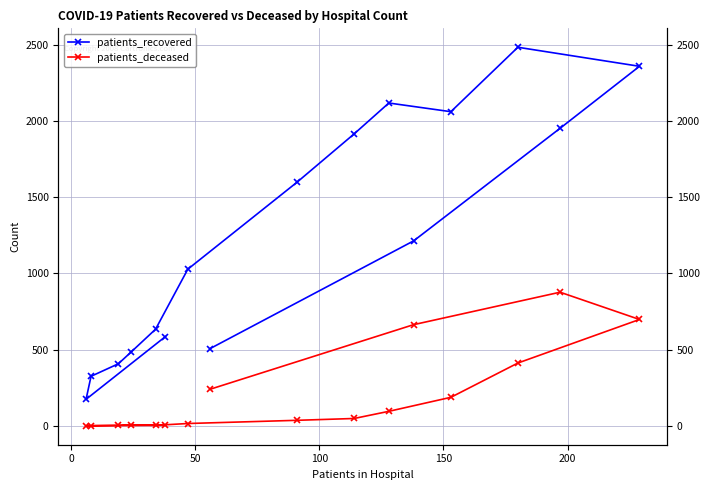

What is the difference between the maximum and minimum values in the patients_deceased series?

877